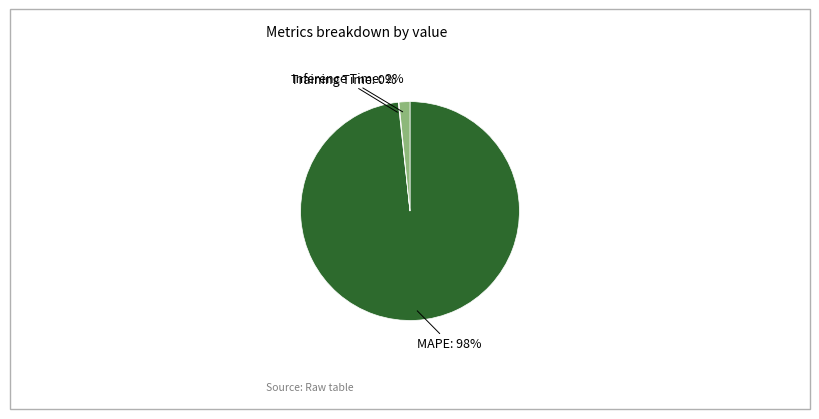

The Inference Time slice represents 2% of the pie. True or false?

True